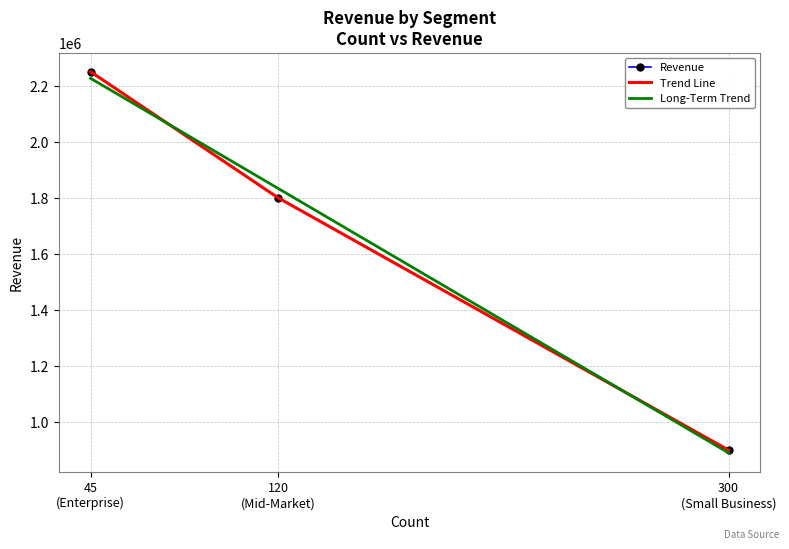

The value at 45 (Enterprise) is 3982962. True or false?

False